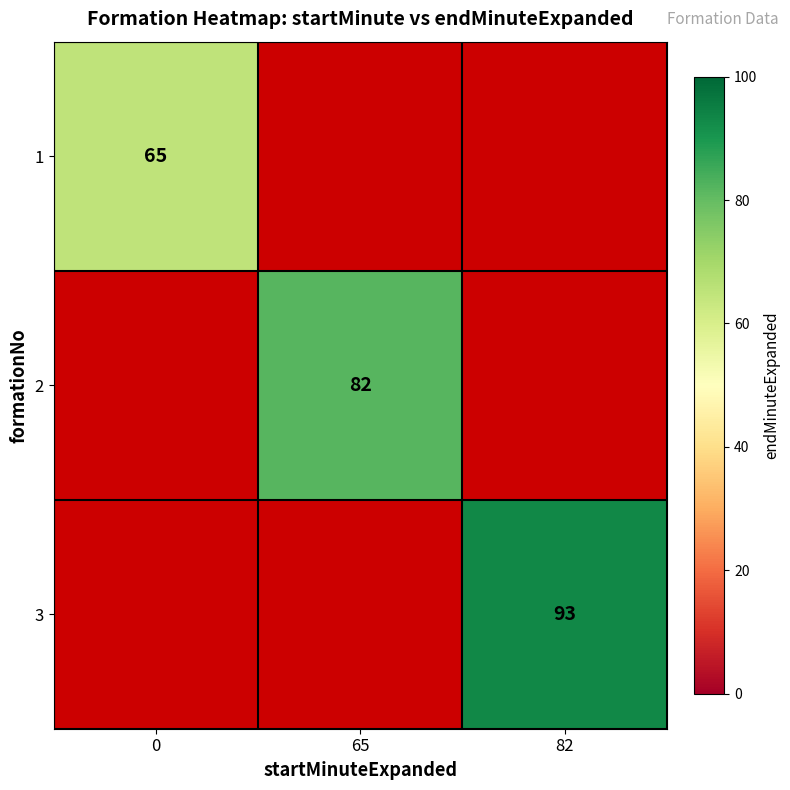

The value of 2 at 65 is 137. True or false?

False